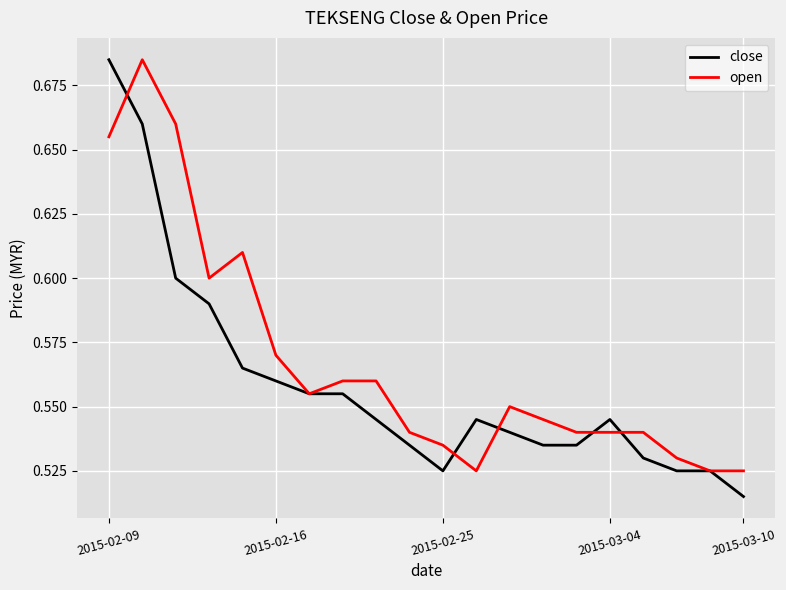

Which series has the largest total across all categories?

open